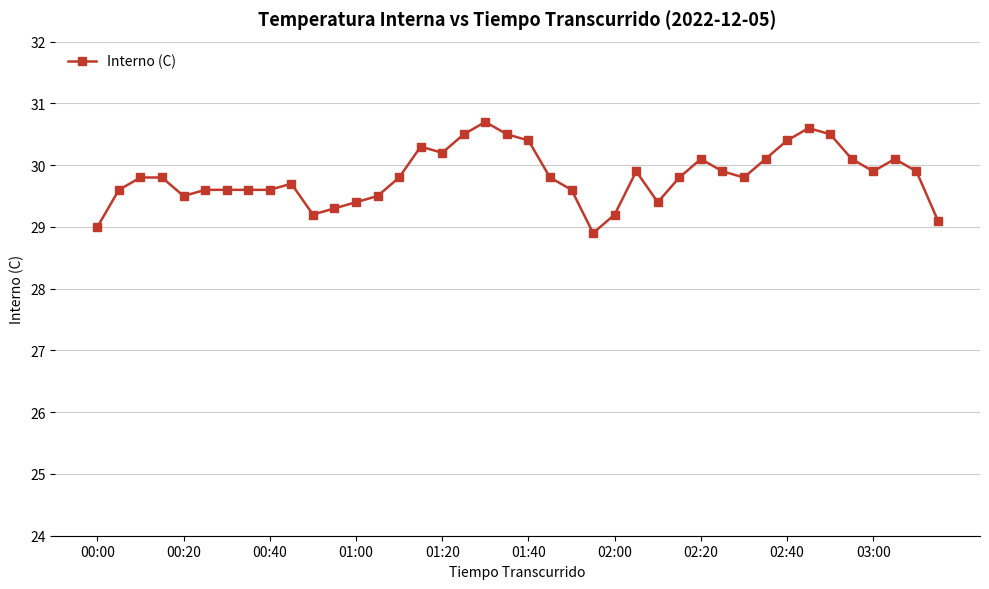

What is the sum of all values?

1192.7